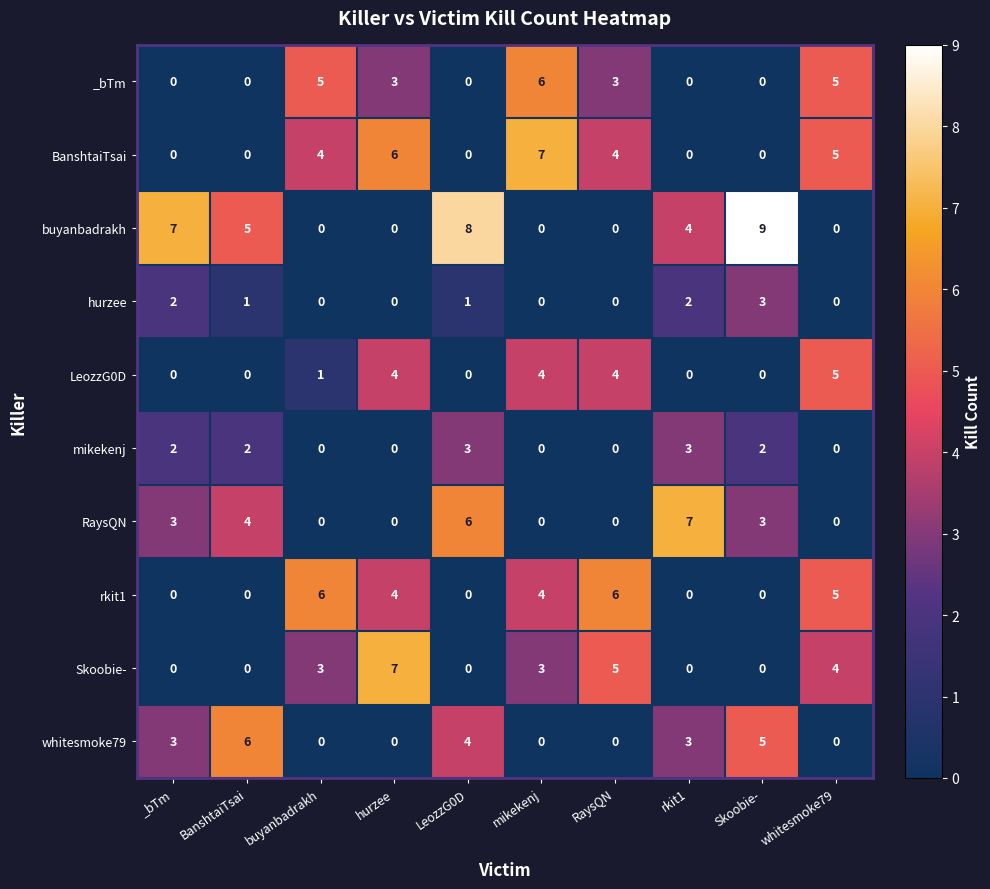

Which label corresponds to the largest value in the chart?

Skoobie-